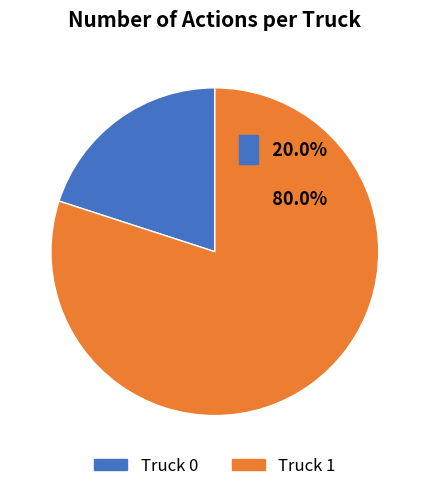

Which category has the smallest portion of the pie?

Truck 0